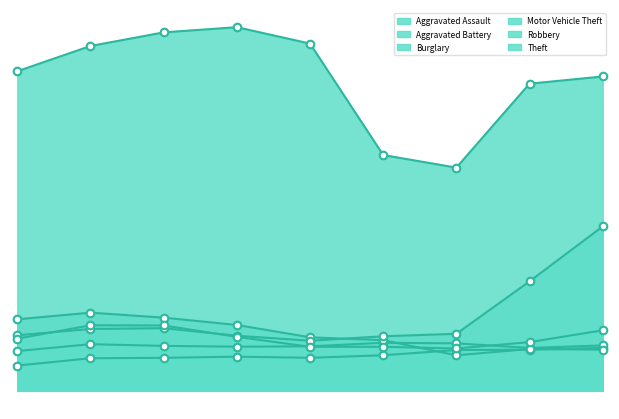

Which series has the widest spread of Y values?

Theft